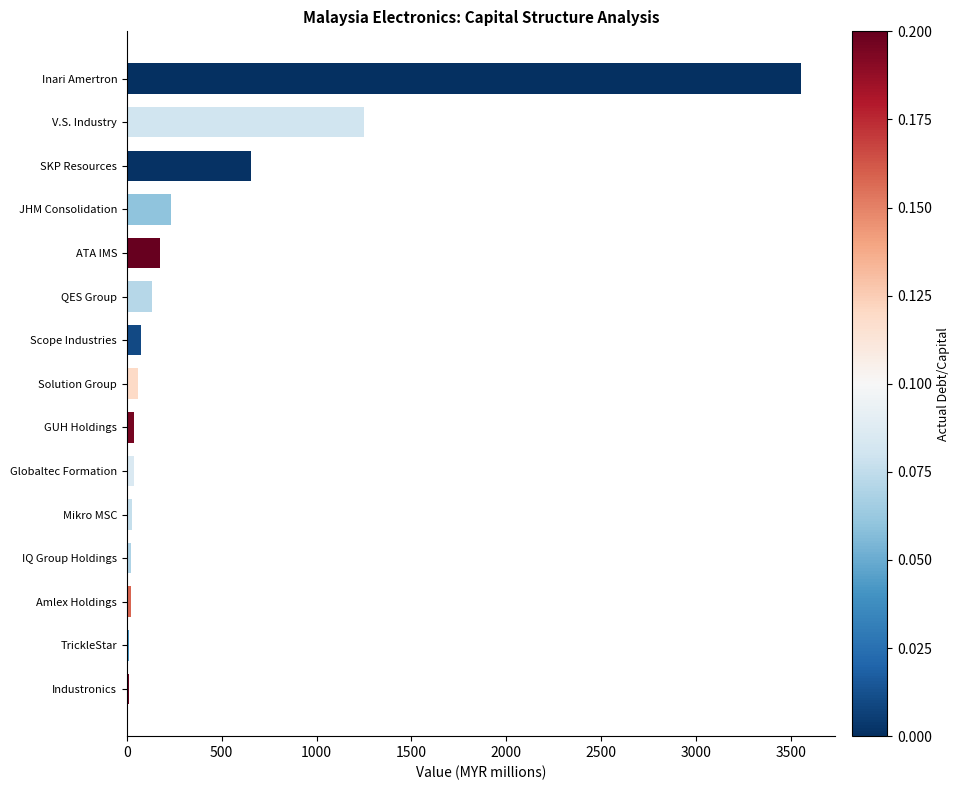

What is the change in value from JHM Consolidation to SKP Resources?

+420.9